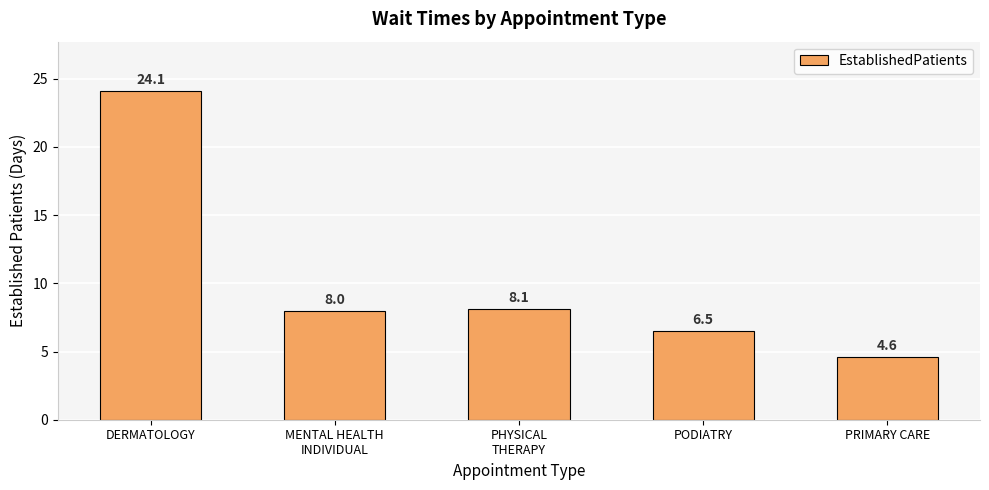

What is the minimum value shown in the chart?

4.6